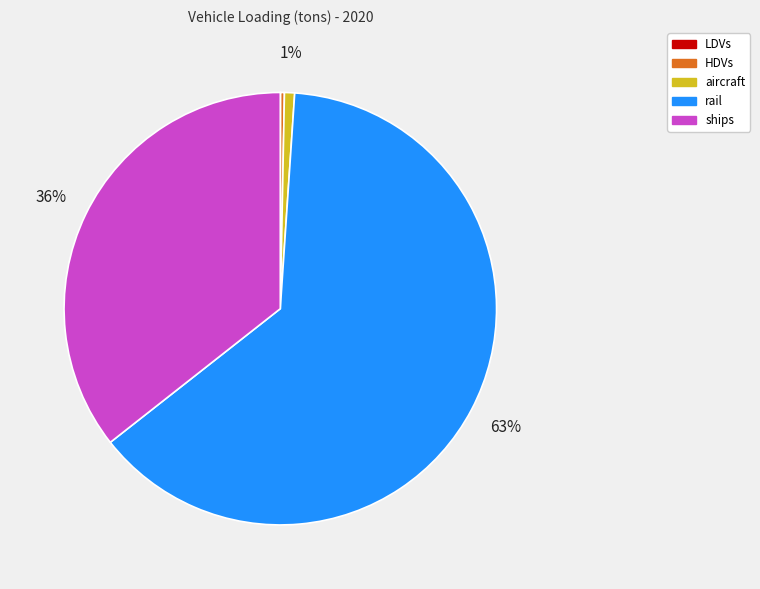

Is it true that rail is 63% of the pie?

True